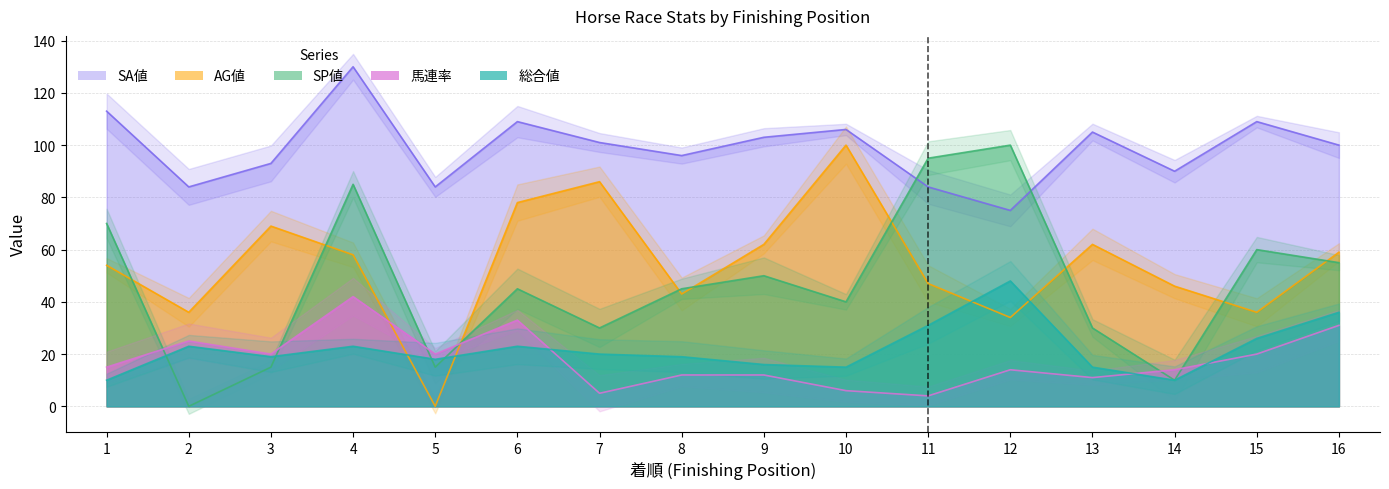

Between 5 and 11, which series saw the biggest shift?

SP値